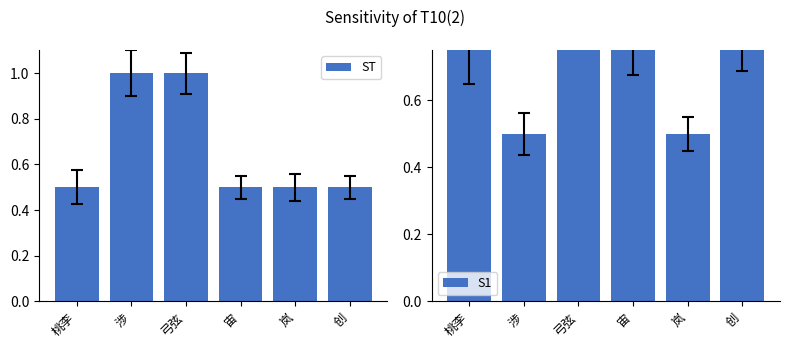

At 宙, list the series in order from smallest to largest.

ST, S1